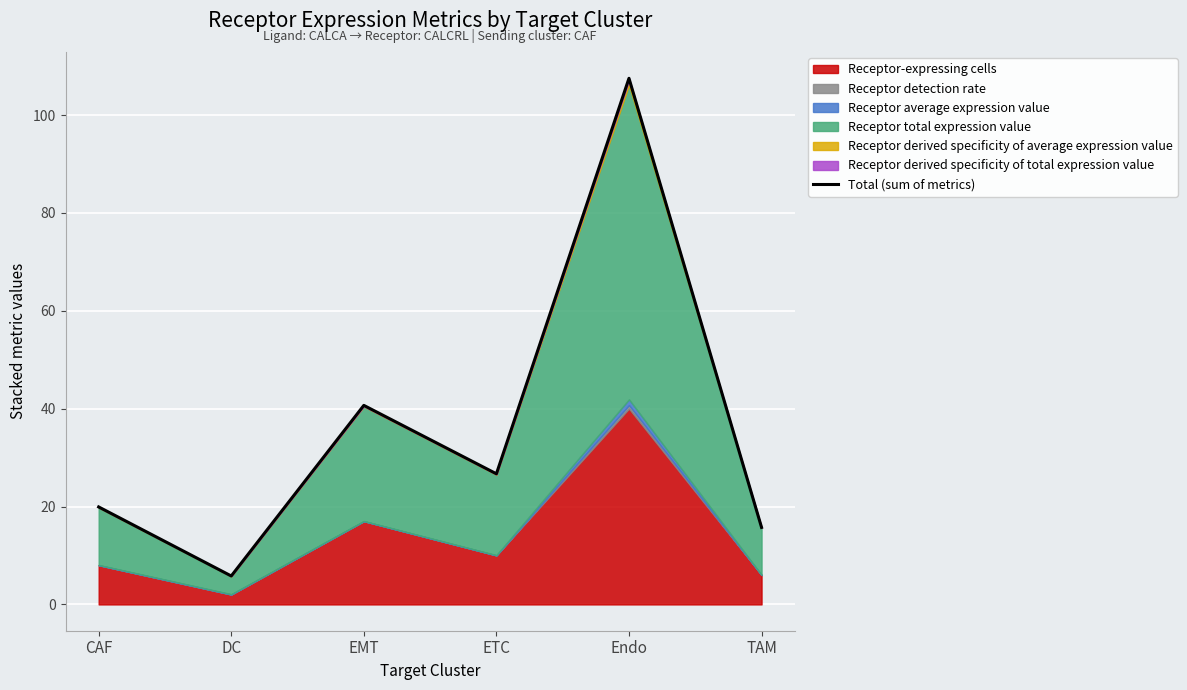

What is the change in value from ETC to Endo?

+80.8